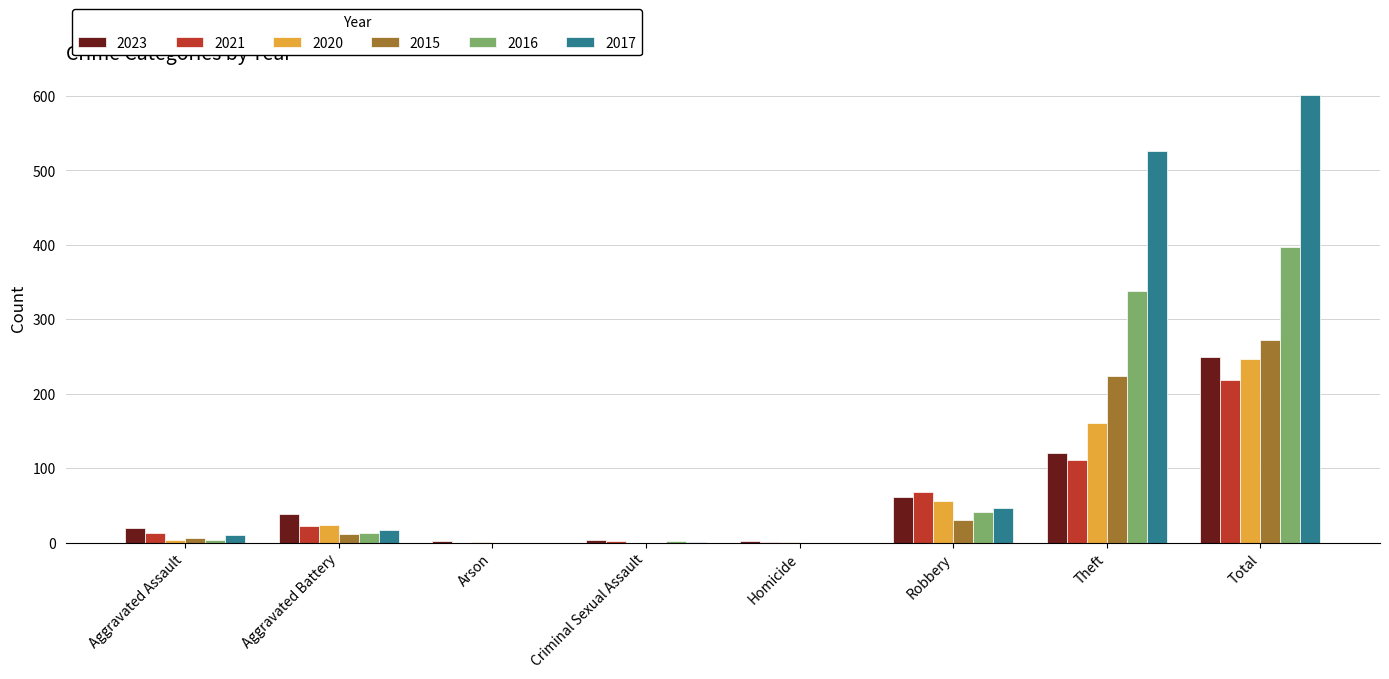

At which label does 2017 reach its peak?

Total